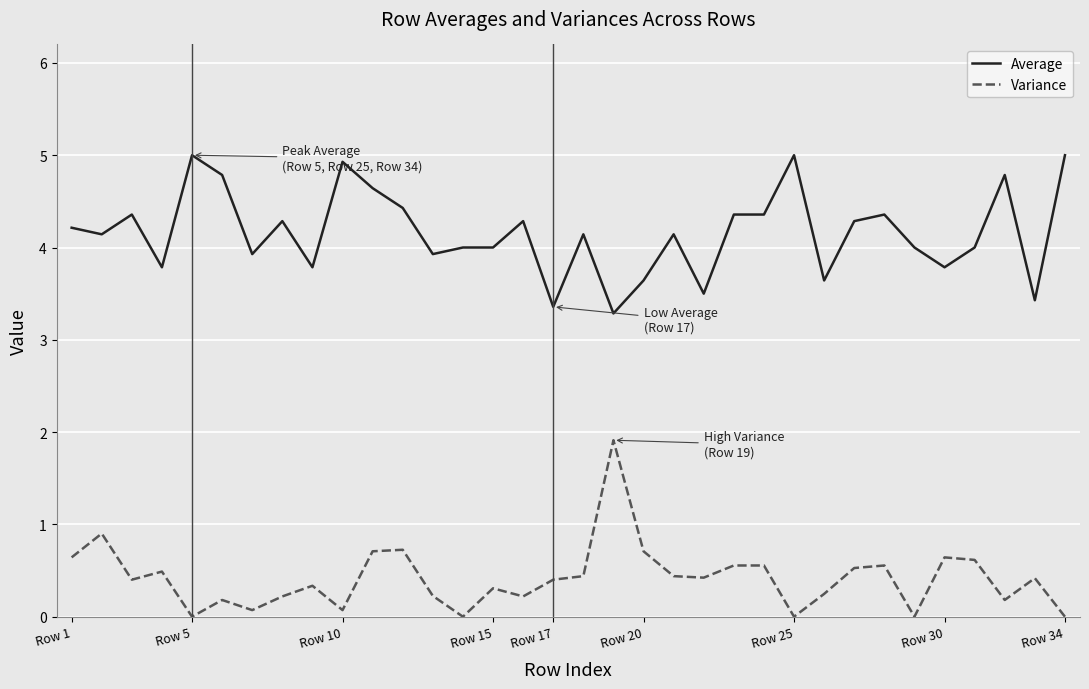

What is the difference between the maximum and minimum values in the Average series?

1.7